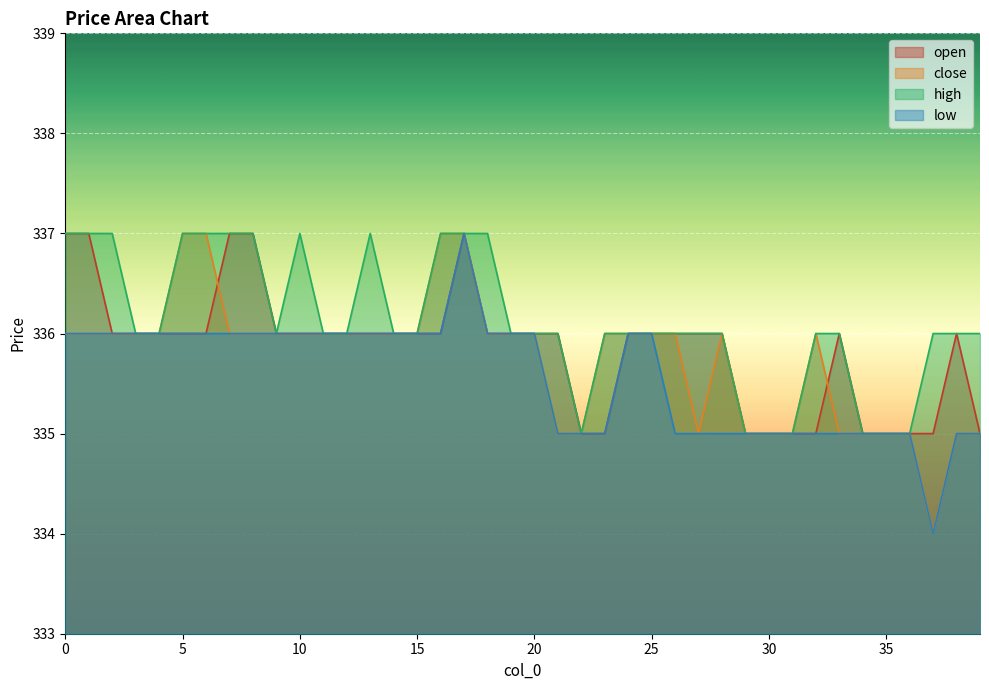

At 35, list the series in order from largest to smallest.

open, close, high, low